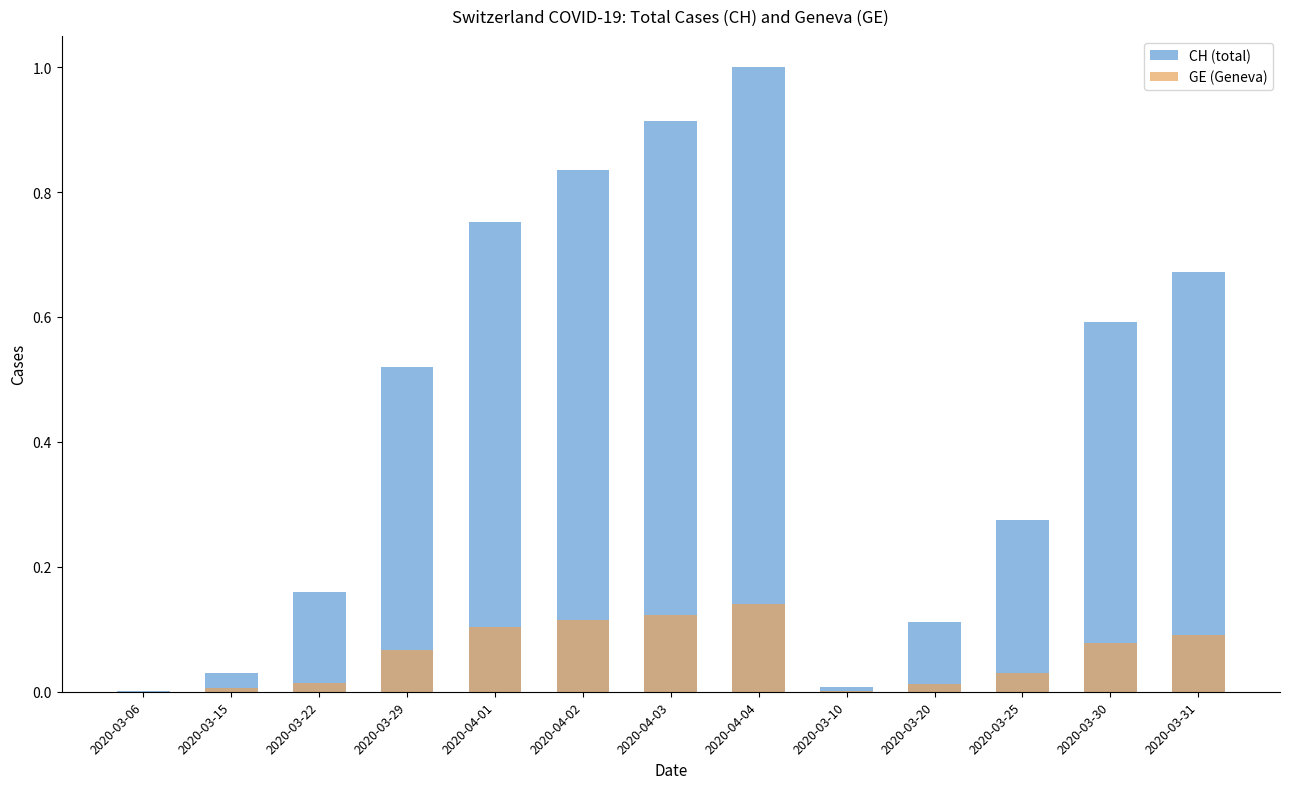

What are all the series names shown in the legend?

CH (total), GE (Geneva)